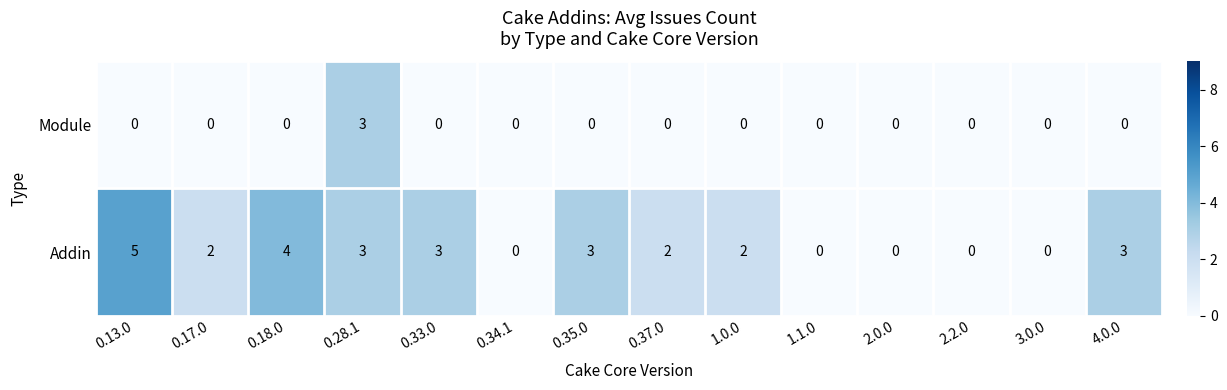

Reading left to right, what are all the values shown in this chart?

Module: 0.13.0=0	0.17.0=0	0.18.0=0	0.28.1=3	0.33.0=0	0.34.1=0	0.35.0=0	0.37.0=0	1.0.0=0	1.1.0=0	2.0.0=0	2.2.0=0	3.0.0=0	4.0.0=0
Addin: 0.13.0=5	0.17.0=2	0.18.0=4	0.28.1=3	0.33.0=3	0.34.1=0	0.35.0=3	0.37.0=2	1.0.0=2	1.1.0=0	2.0.0=0	2.2.0=0	3.0.0=0	4.0.0=3